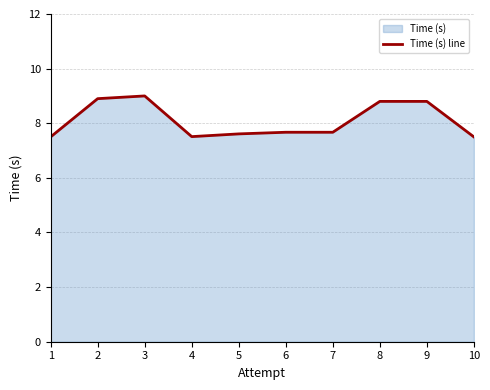

Count the values in the range 7 to 8.

6